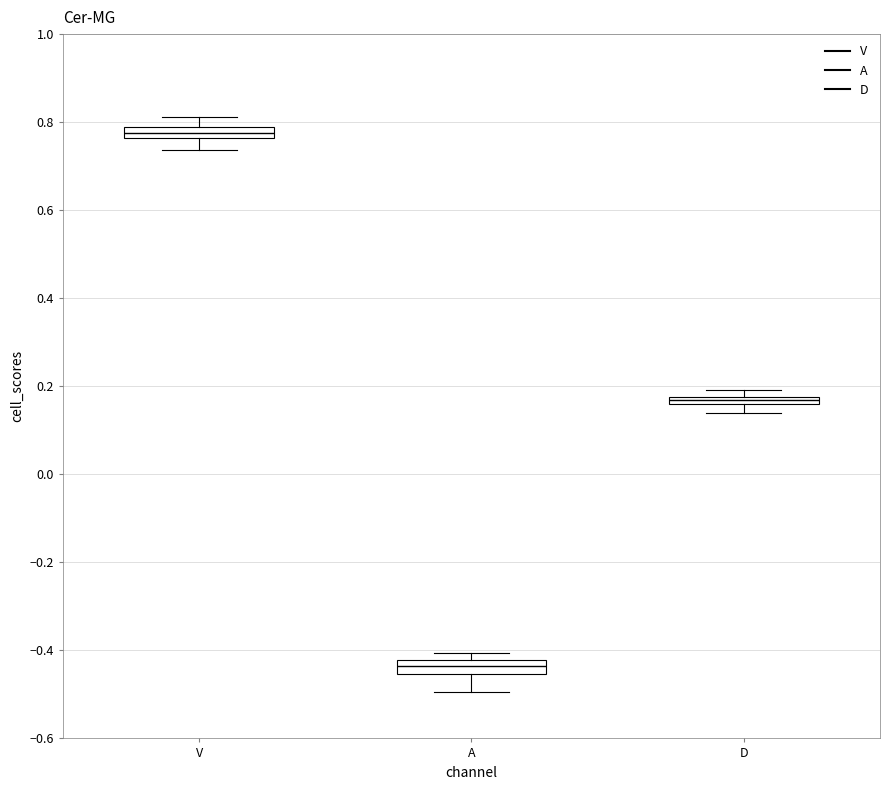

Which box's median line is the lowest?

A